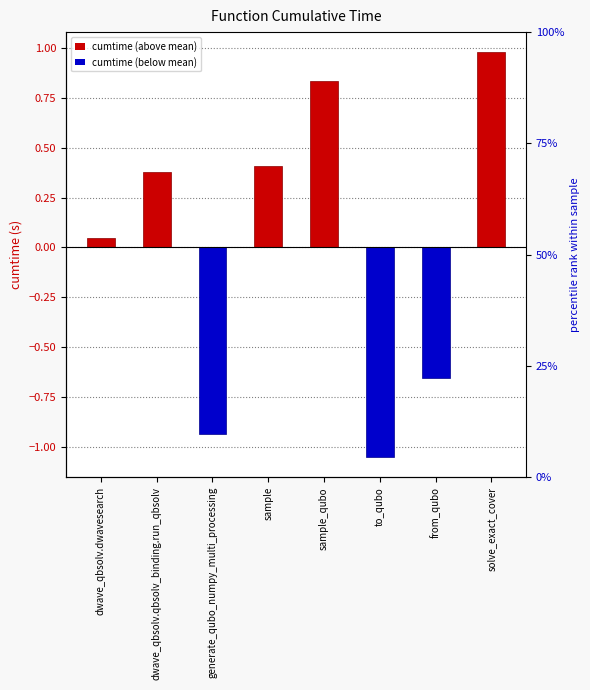

Count the number of values greater than 0.

5